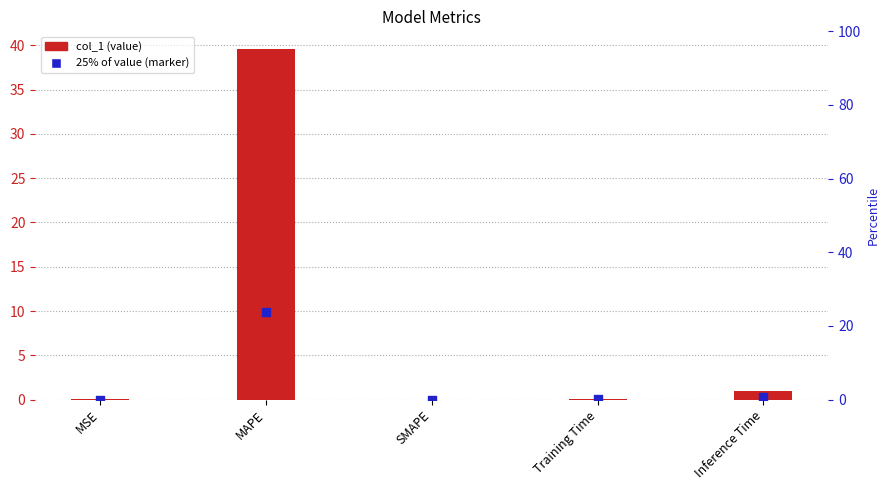

Which has a higher value, SMAPE or Training Time?

Training Time